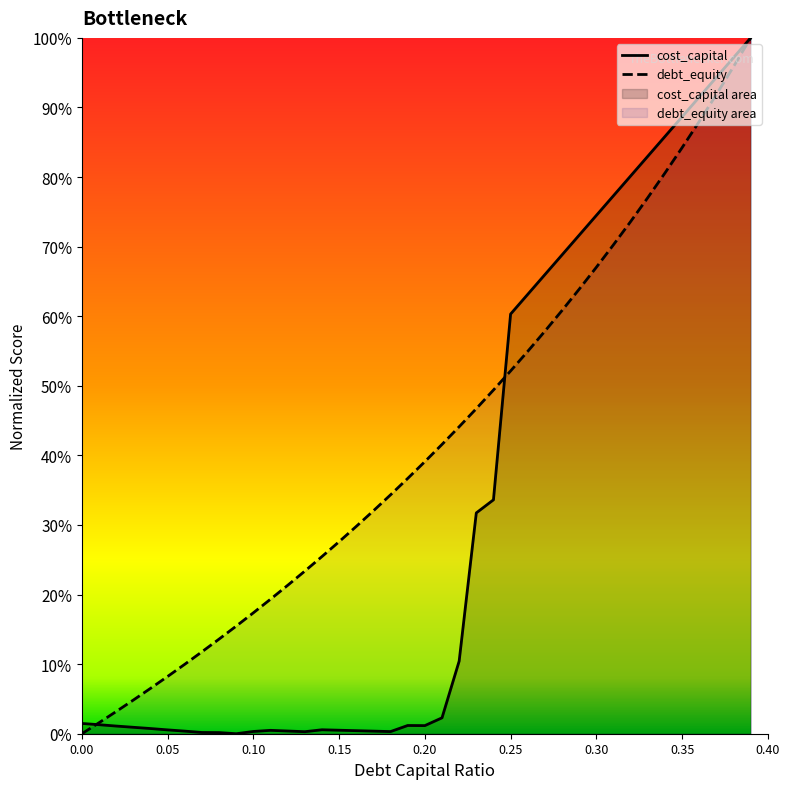

Rank the series by their maximum value, from lowest to highest.

cost_capital, debt_equity